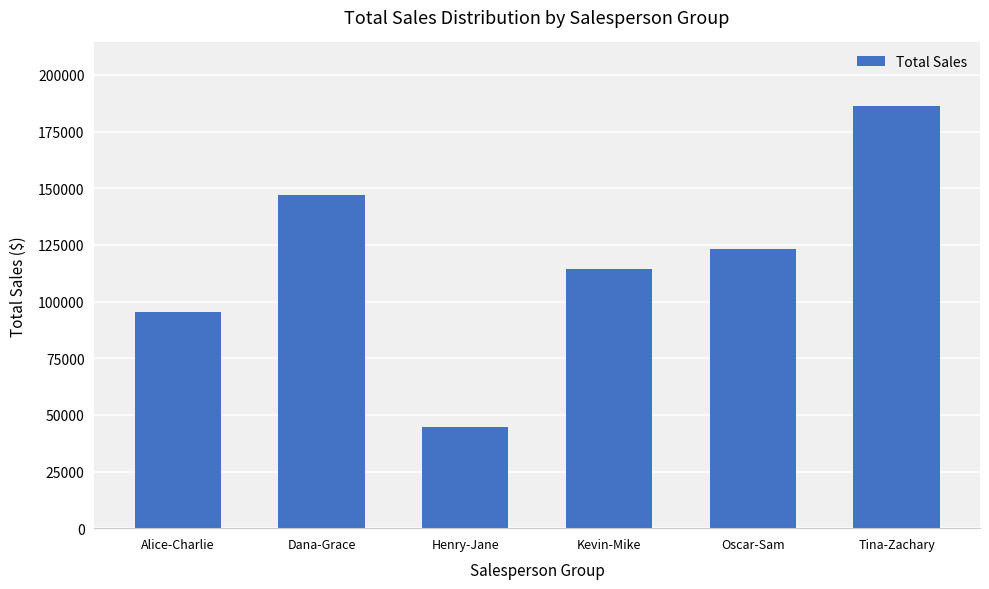

Count the values in the range 95500 to 147200.

4